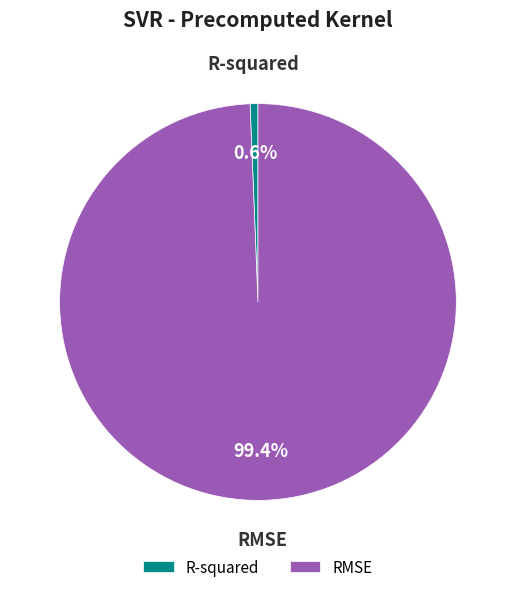

To the nearest percent, what is the combined percentage of RMSE and R-squared?

100%